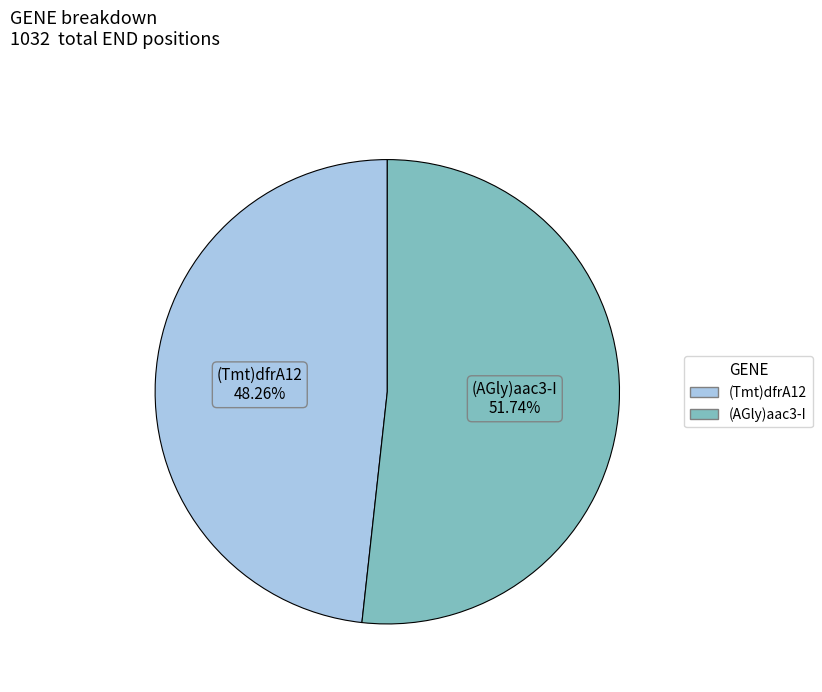

How many segments does this pie chart have?

2